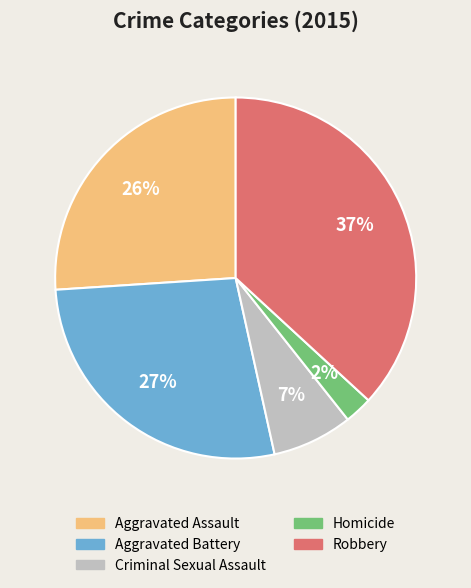

How many segments does this pie chart have?

5